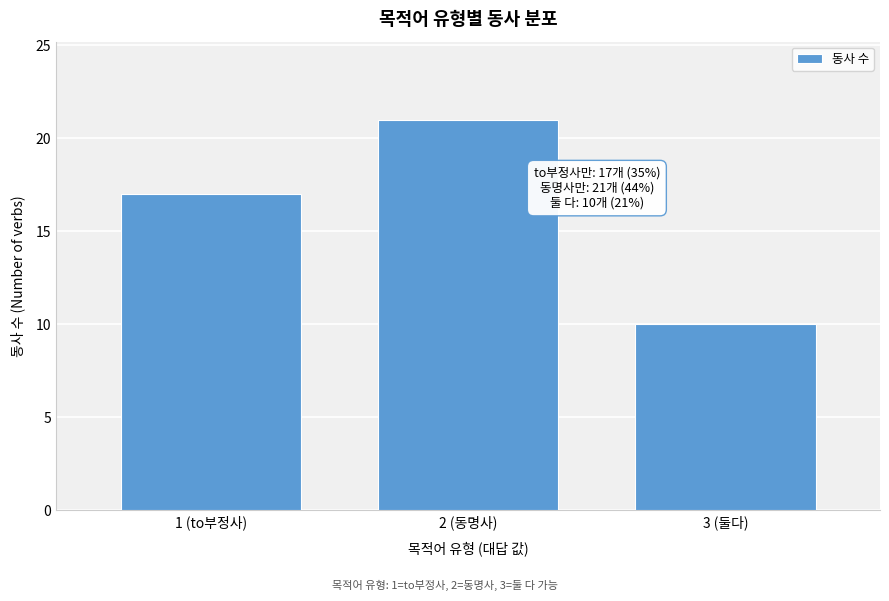

Reading right to left, extract all data points from this chart.

10	21	17